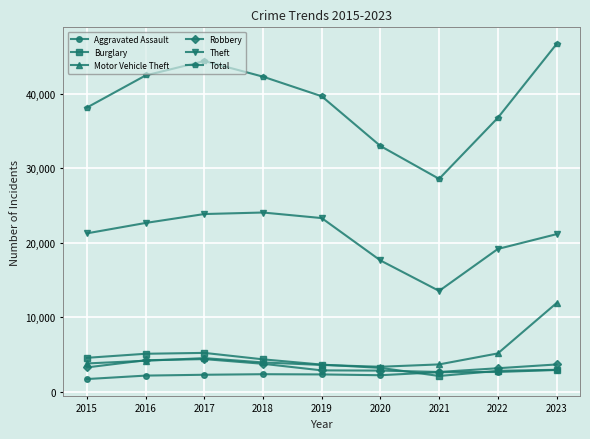

True or false: Aggravated Assault has a value of 2346 at 2018.

True